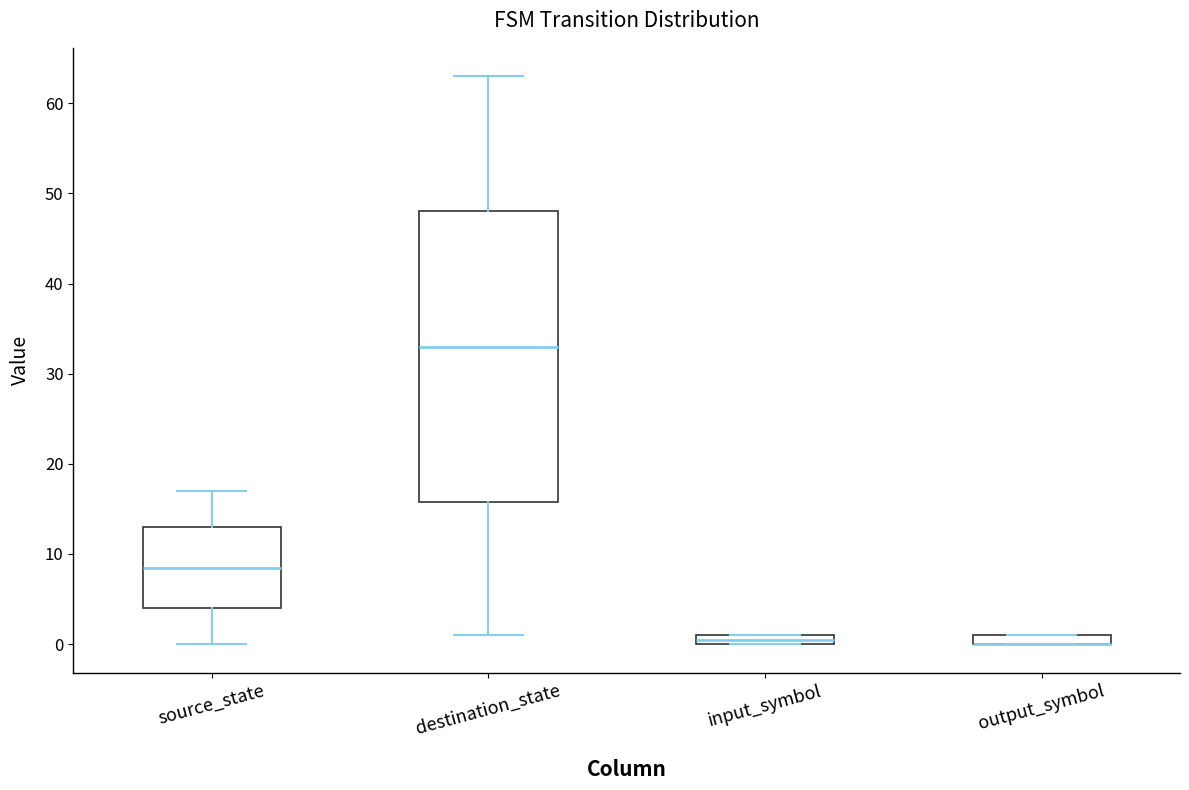

Where does the lower whisker of the box for source_state end on the y-axis? The values are not printed on the chart, so give them approximately, as read against the axis.

0